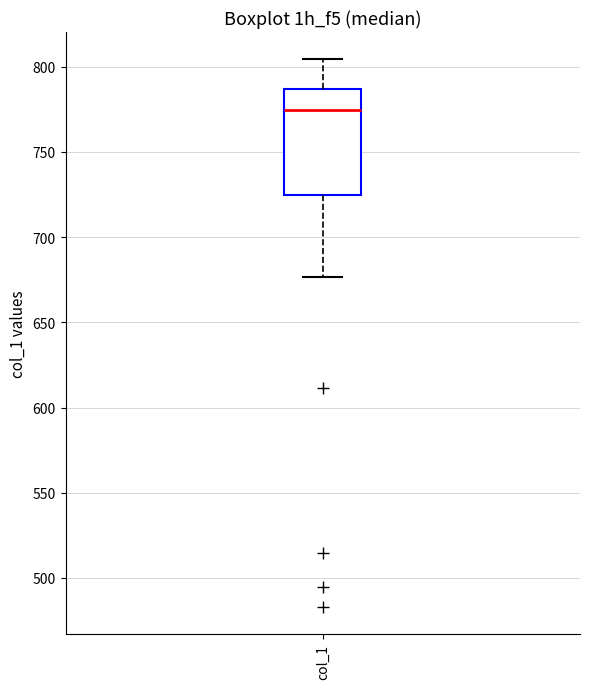

Transcribe this box plot: give where the median line is, the range the box spans, and where the two whiskers end, as read against the y-axis. The values are not printed on the chart, so give them approximately, as read against the axis.

median 775, box 725 to 785, whiskers 675 to 805